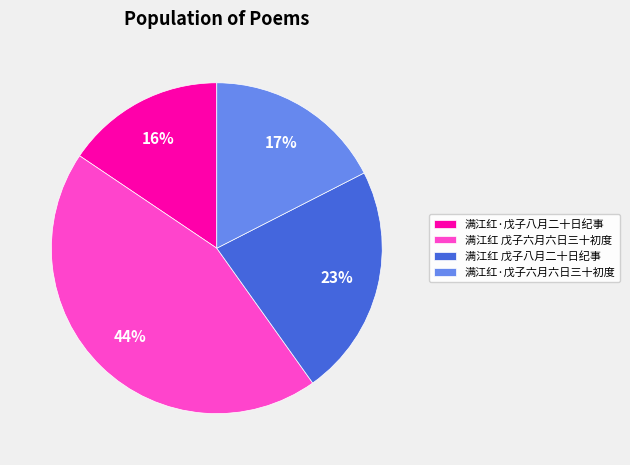

Do 满江红·戊子六月六日三十初度 and 满江红 戊子八月二十日纪事 together represent more than half of the pie?

No